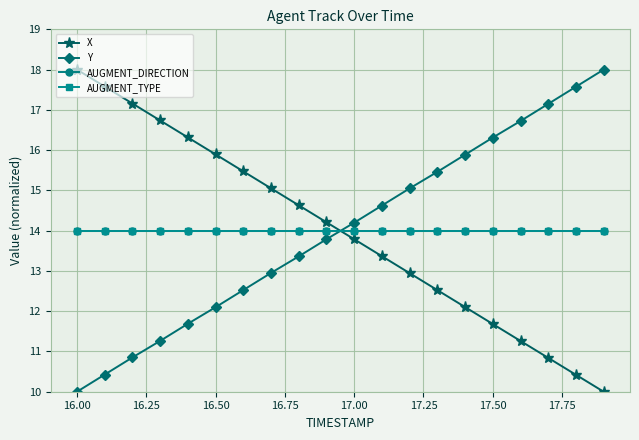

Which series has the largest range (max minus min)?

X